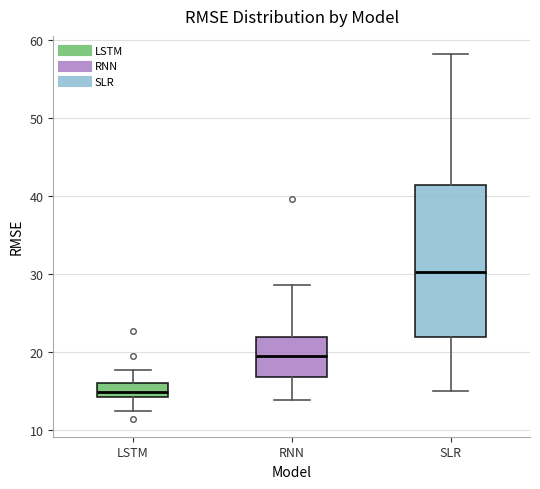

Reading left to right, read every box against the y-axis: the position of its median line, the range the box covers, and the ends of its whiskers. The values are not printed on the chart, so give them approximately, as read against the axis.

LSTM: median 15, box 14 to 16, whiskers 12 to 18
RNN: median 20, box 17 to 22, whiskers 14 to 29
SLR: median 30, box 22 to 41, whiskers 15 to 58